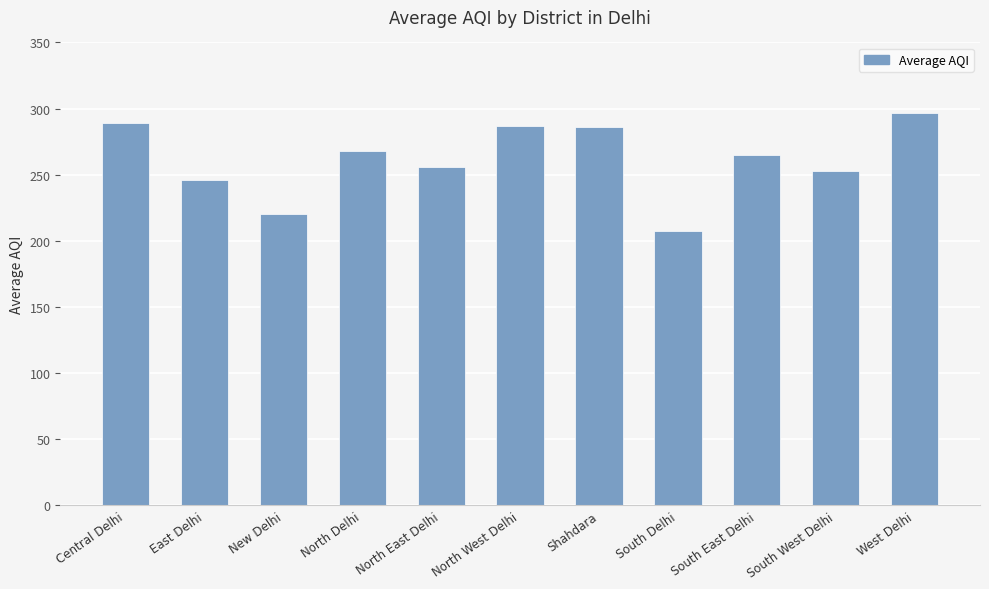

Between East Delhi and South West Delhi, which is larger?

South West Delhi